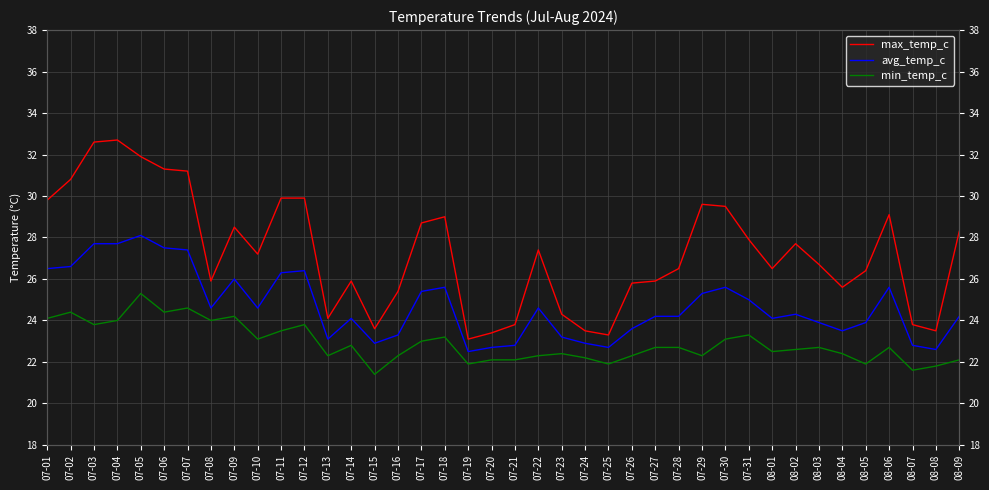

What is the greatest value displayed?

32.7